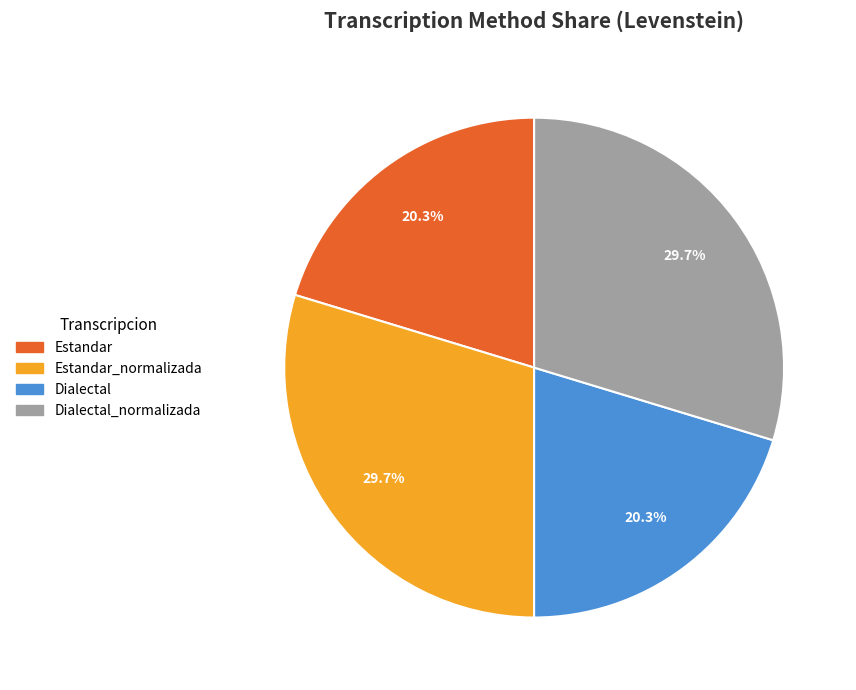

Does any single category account for the majority?

No